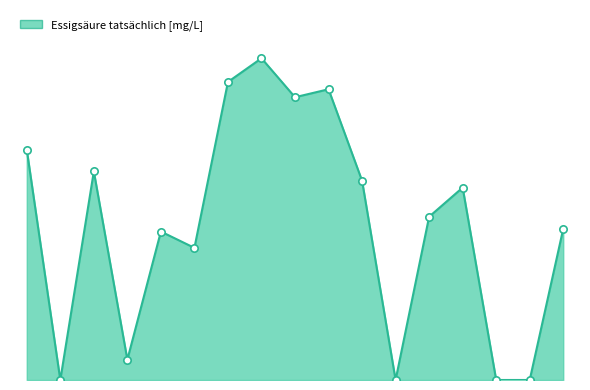

Is this an area chart (filled region under the line)?

Yes